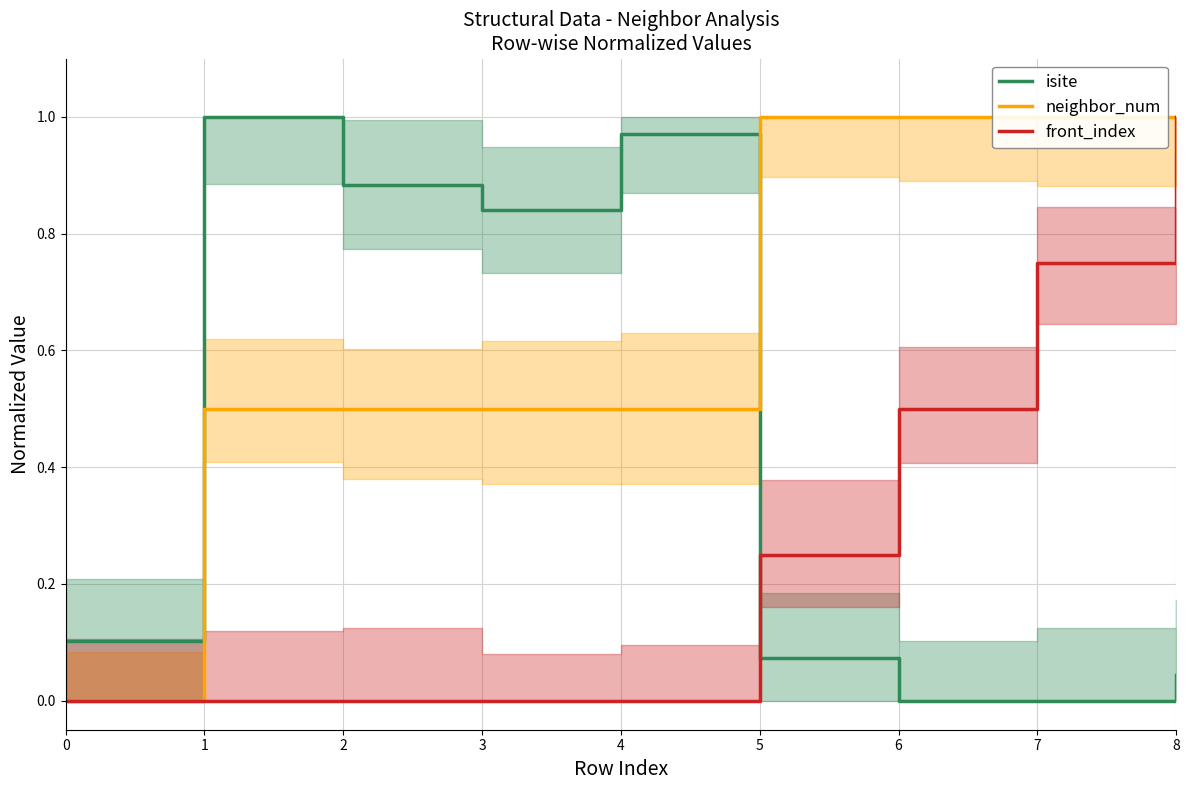

Is the value of front_index at 7 greater than the value of isite at 6?

Yes